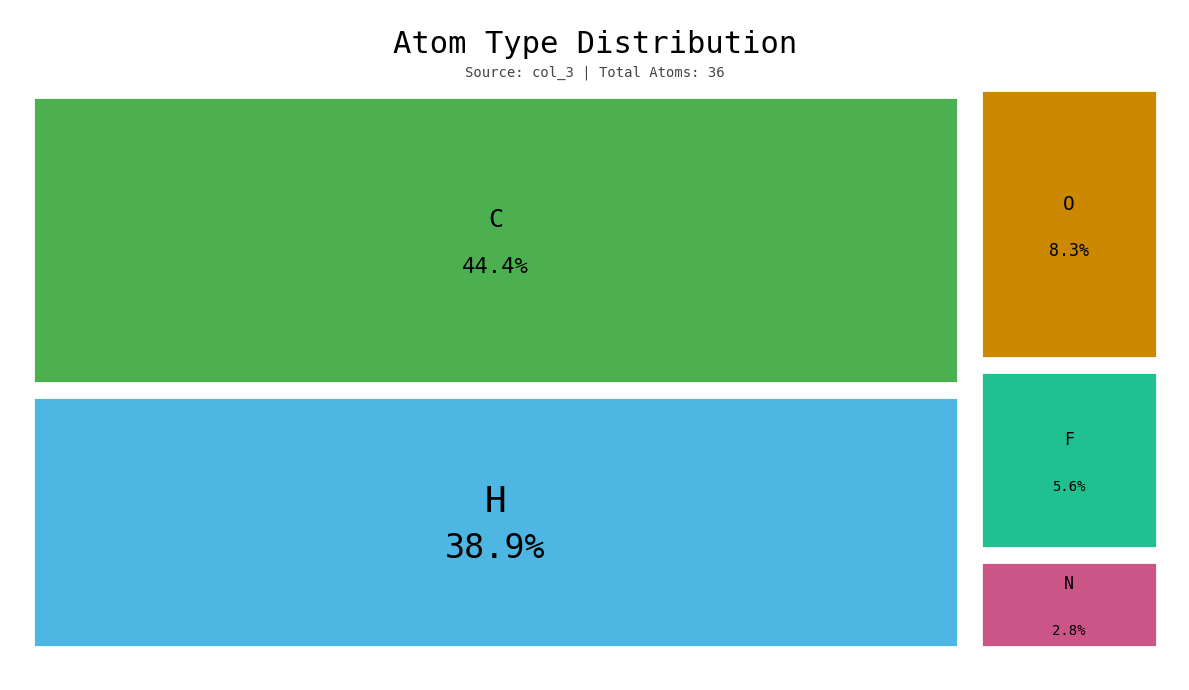

The C slice represents 44% of the pie. True or false?

True